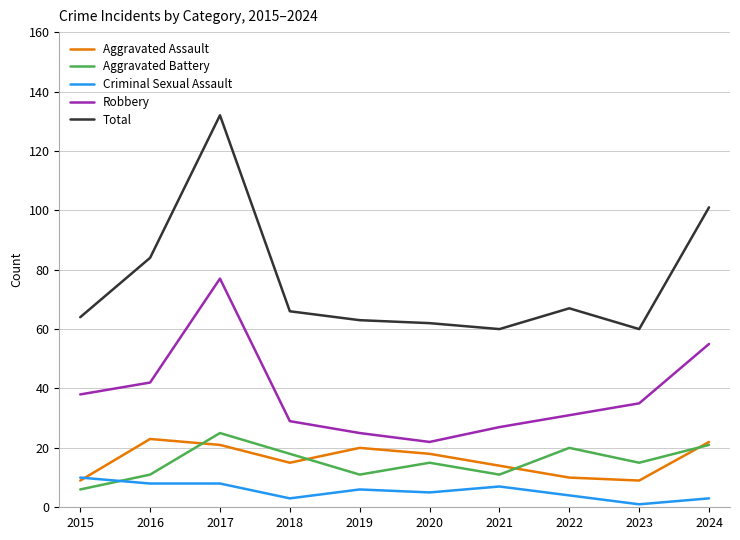

Rank the series at 2020 from lowest to highest value.

Criminal Sexual Assault, Aggravated Battery, Aggravated Assault, Robbery, Total